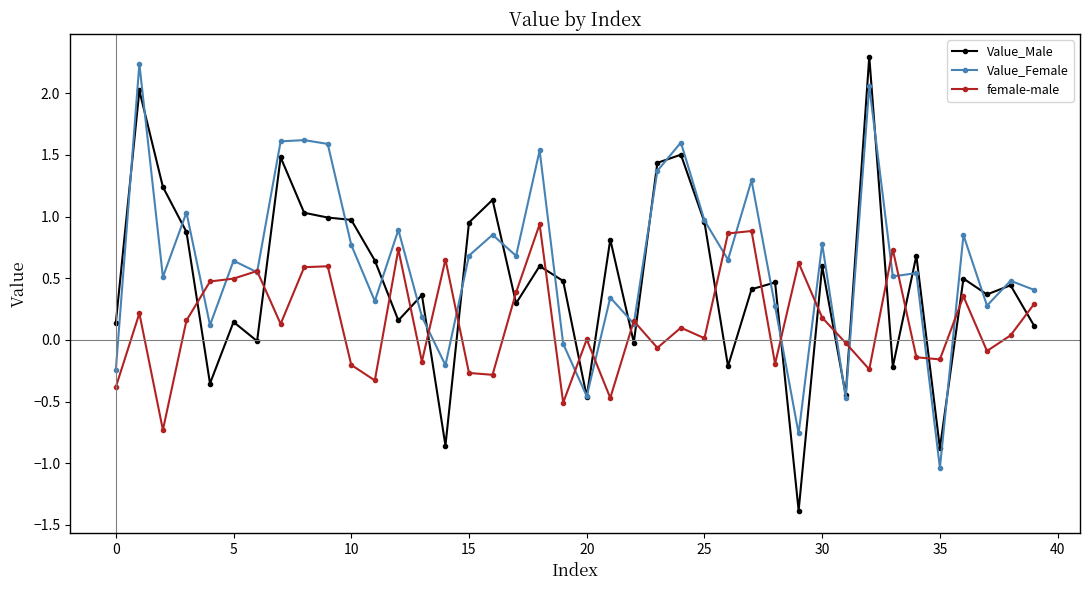

Which series has the largest range (max minus min)?

Value_Male